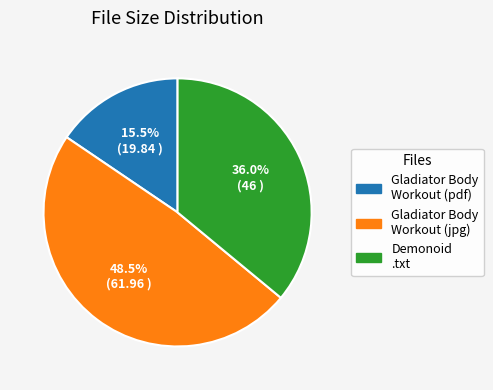

Is there any slice that represents more than half of the pie?

No